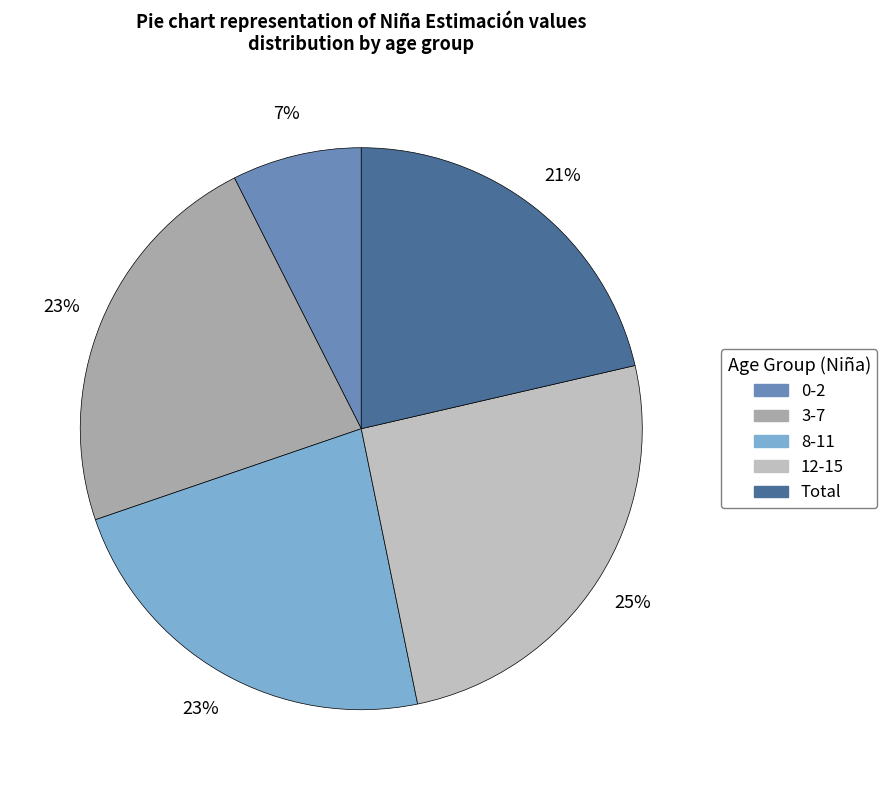

What is the largest slice in the pie chart?

12-15